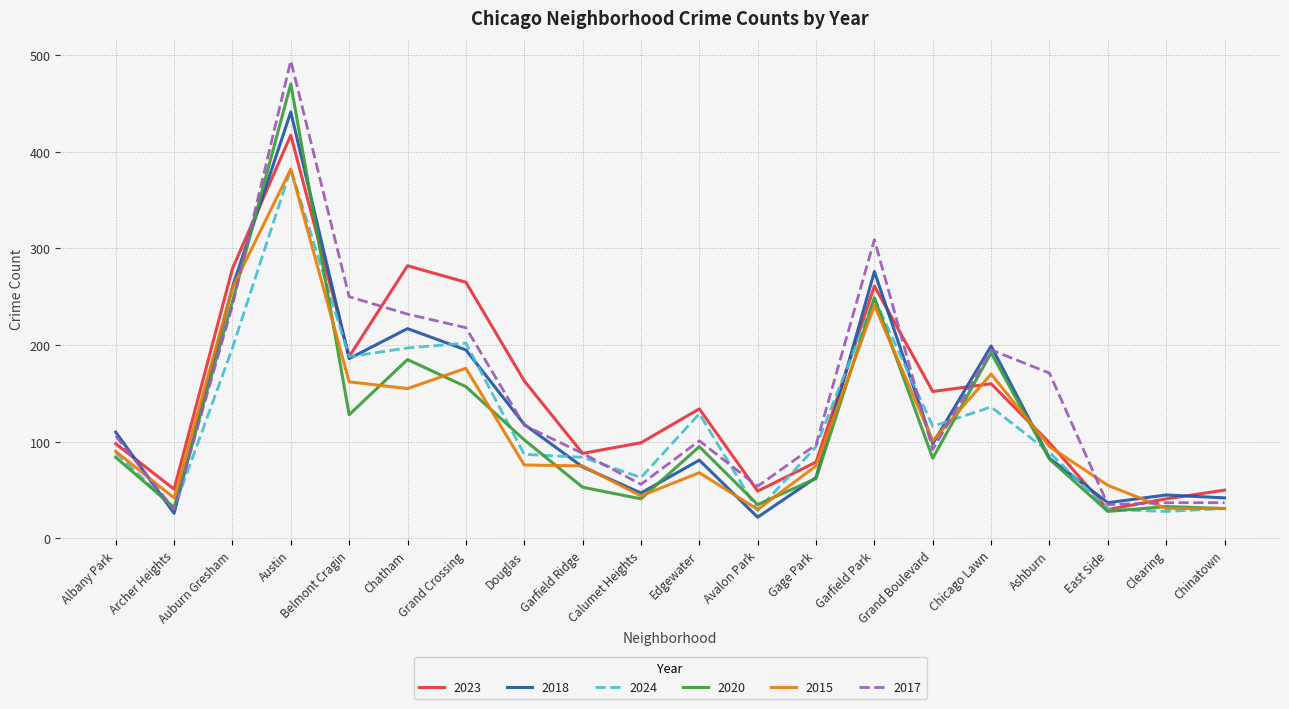

The value of 2024 at Edgewater is 190. True or false?

False